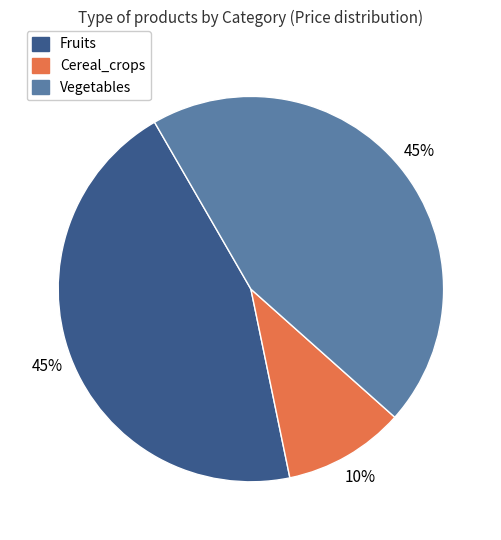

Which has a higher value, Vegetables or Cereal_crops?

Vegetables